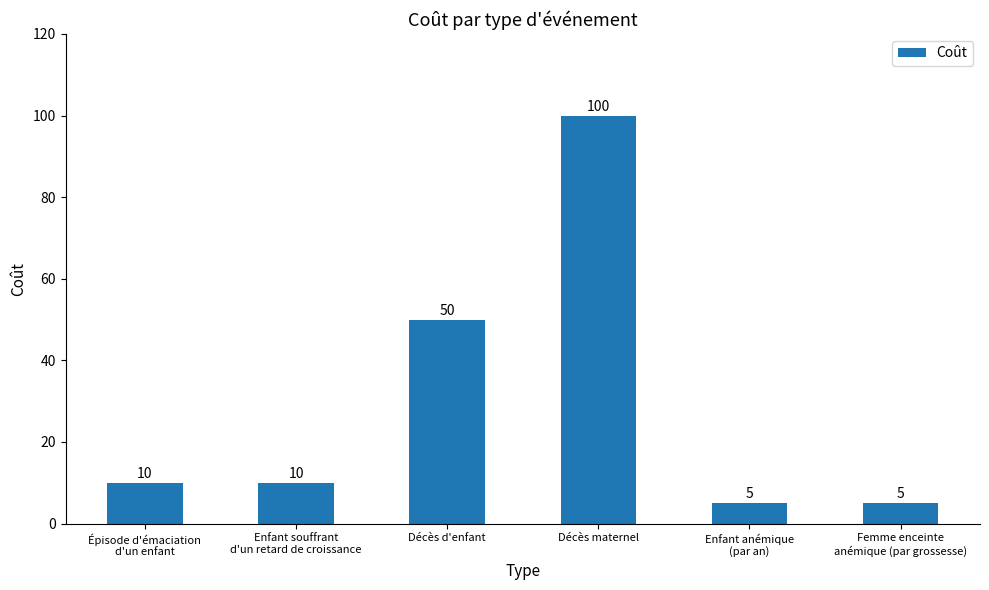

What is the maximum value shown in the chart?

100